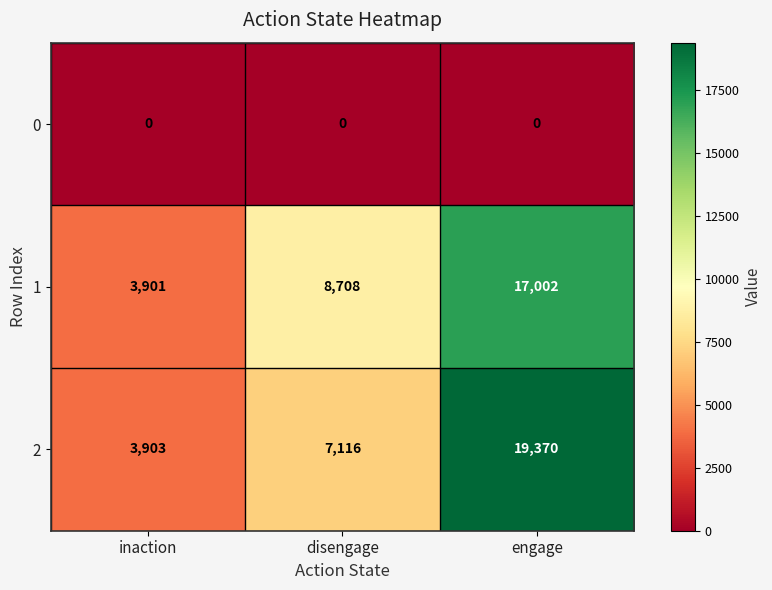

The value of 2 at inaction is 1295. True or false?

False